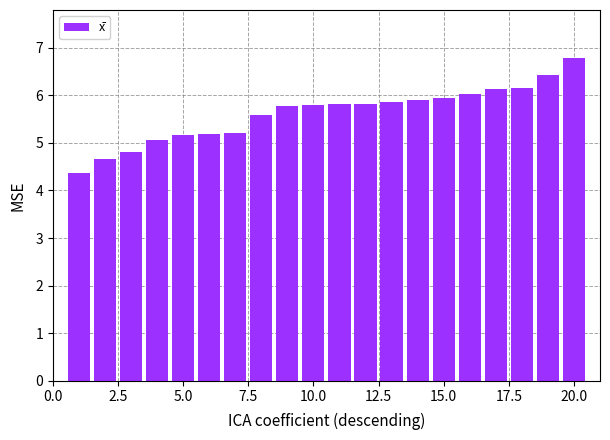

What is the difference between the maximum and minimum values?

2.4